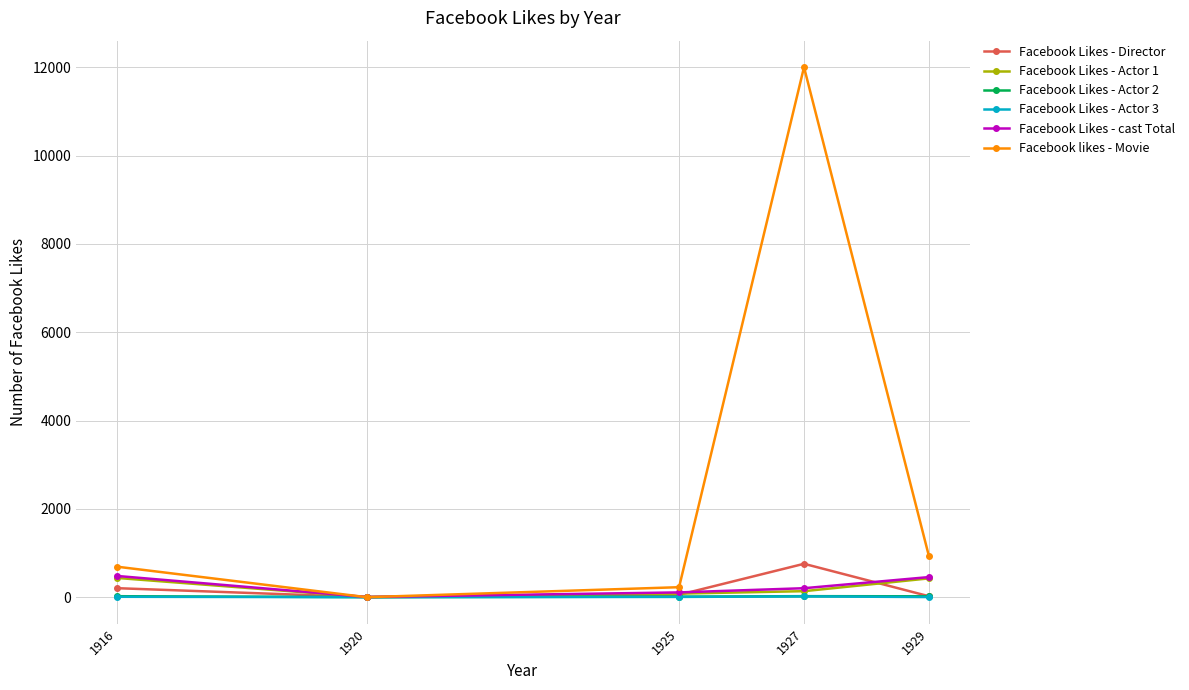

What is the approximate value of Facebook Likes - Actor 1 at 1927, to the nearest 10?

140